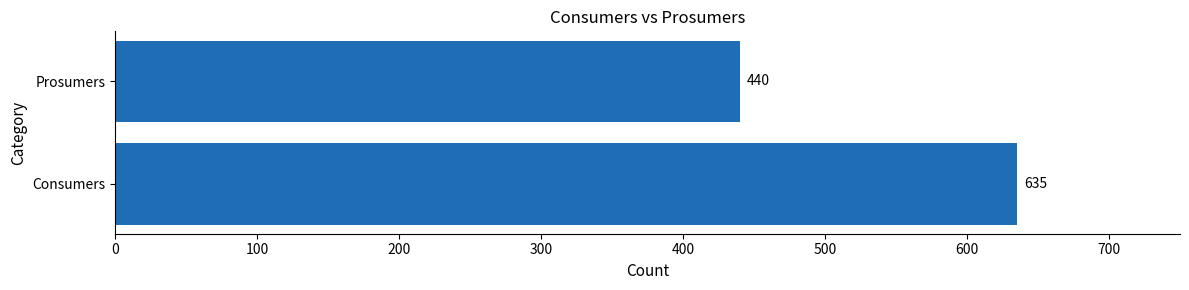

Does the chart contain any negative values?

No